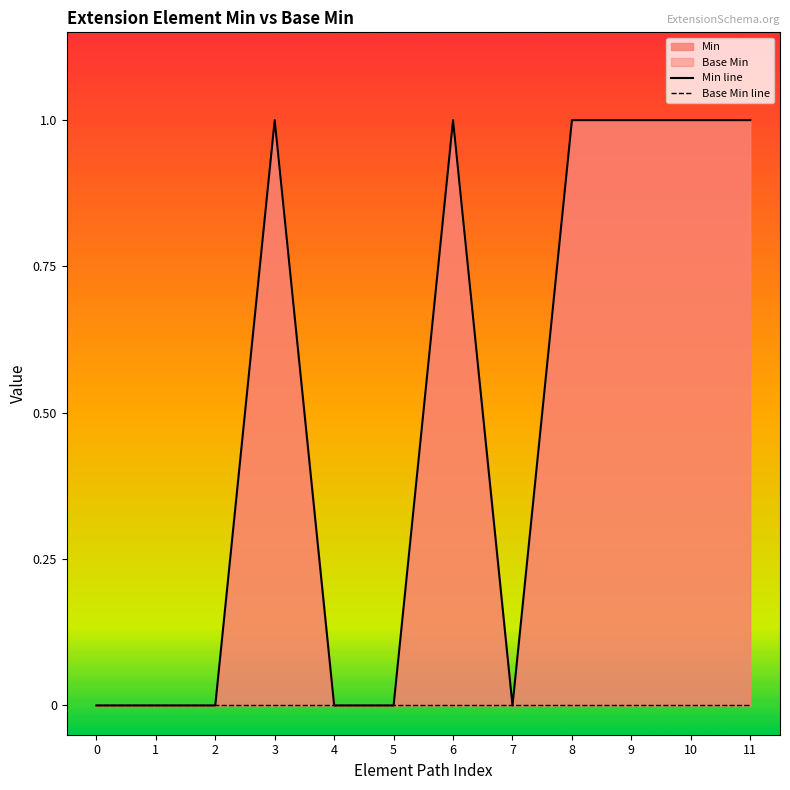

Reading left to right, what are all the values shown in this chart?

Min line: 0=0	1=0	2=0	3=1	4=0	5=0	6=1	7=0	8=1	9=1	10=1	11=1
Base Min line: 0=0	1=0	2=0	3=0	4=0	5=0	6=0	7=0	8=0	9=0	10=0	11=0